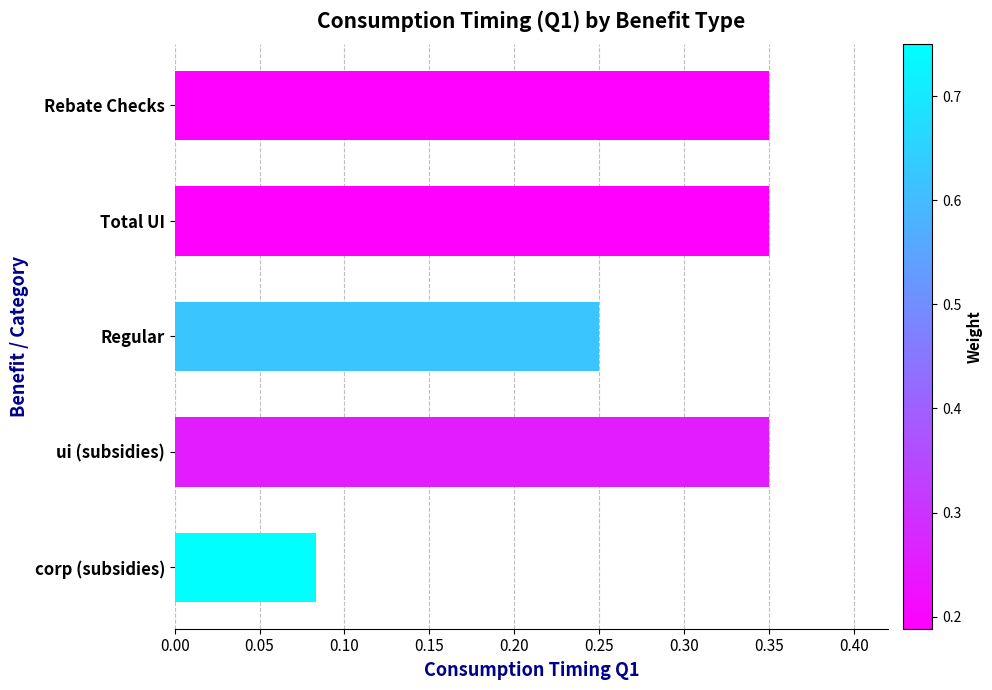

Are the bars horizontal?

Yes